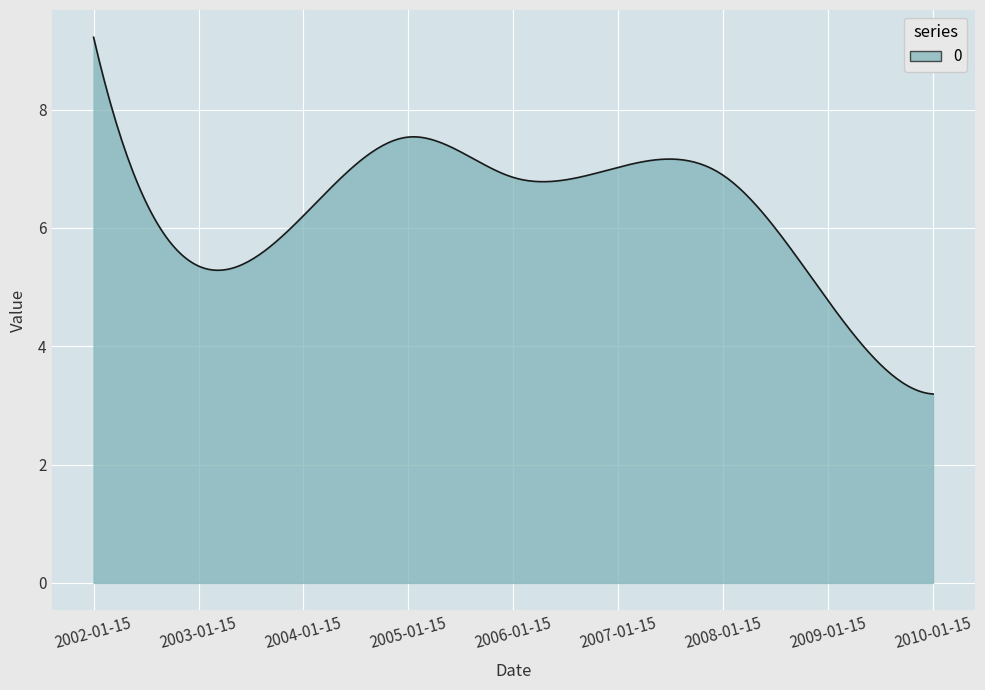

What is the minimum value shown in the chart?

3.2